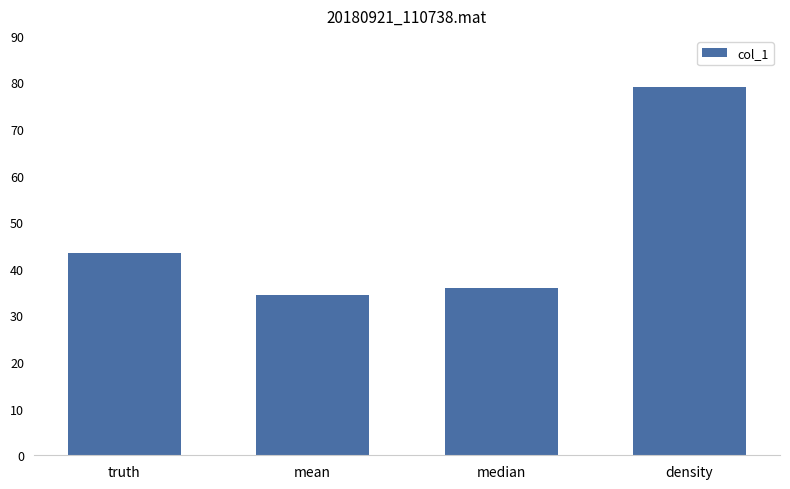

What is the value of the 4th bar from the left?

79.1